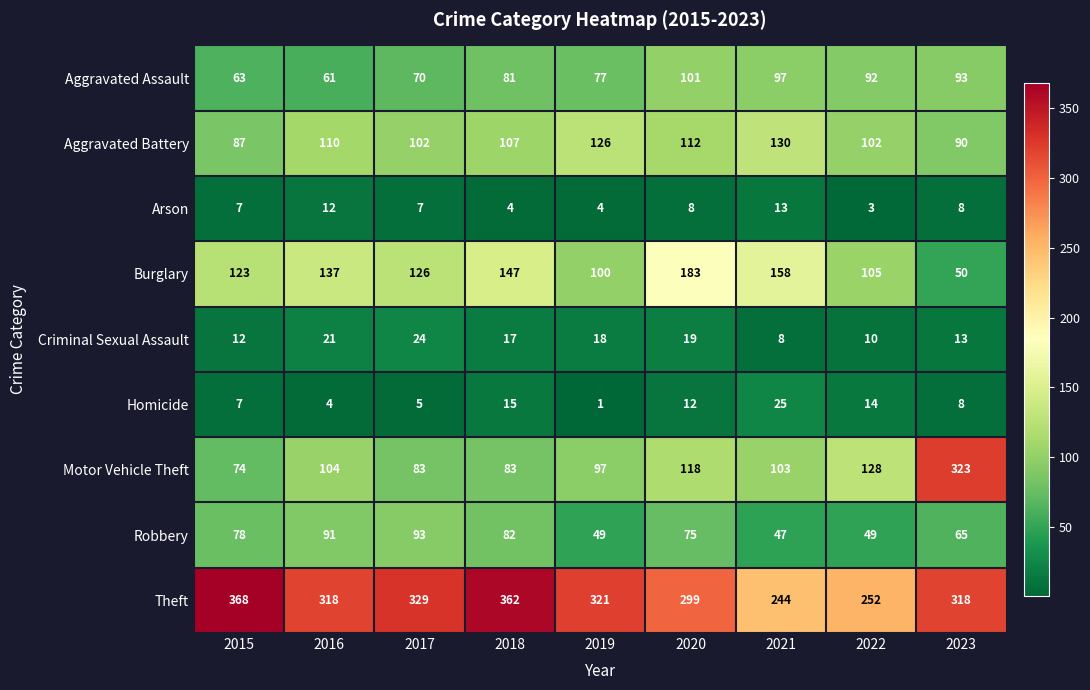

Which series has the largest range (max minus min)?

Motor Vehicle Theft